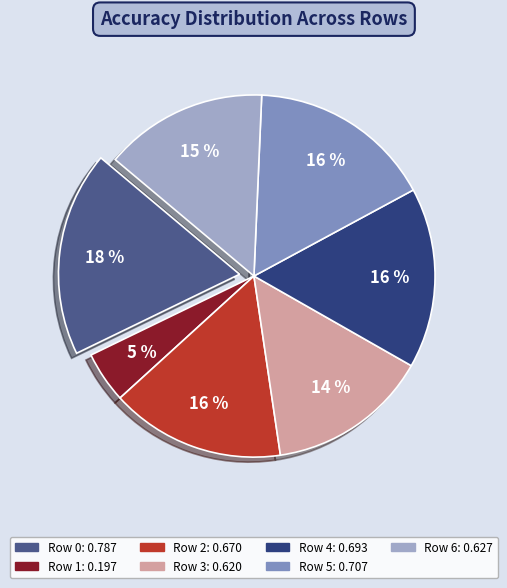

Is Row 1 the majority of the pie?

No